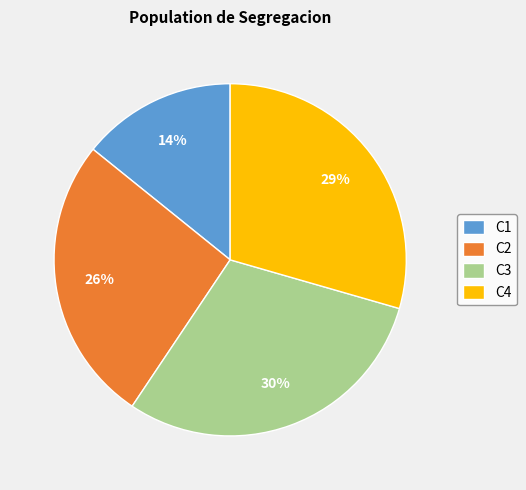

Count the number of slices in the pie.

4